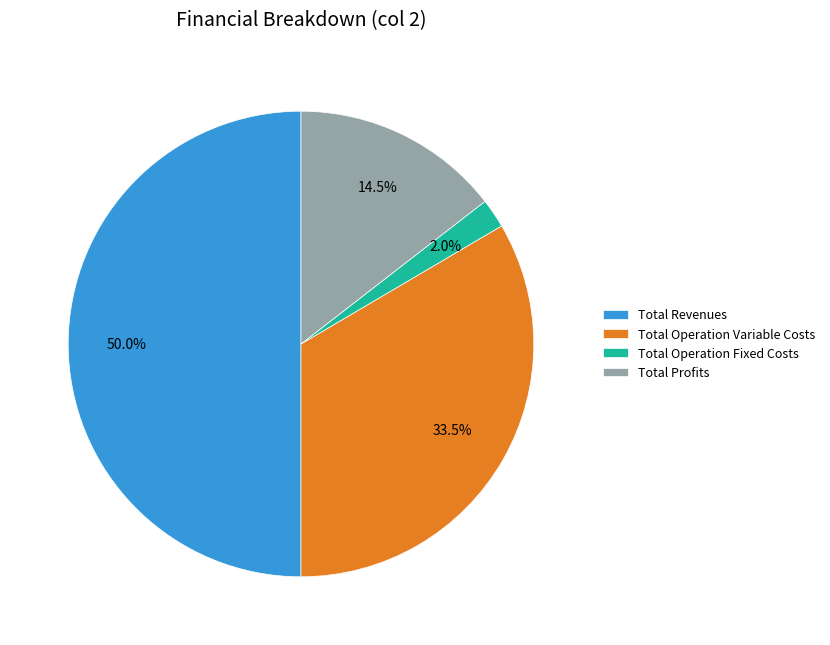

Is it true that Total Revenues is 50% of the pie?

True